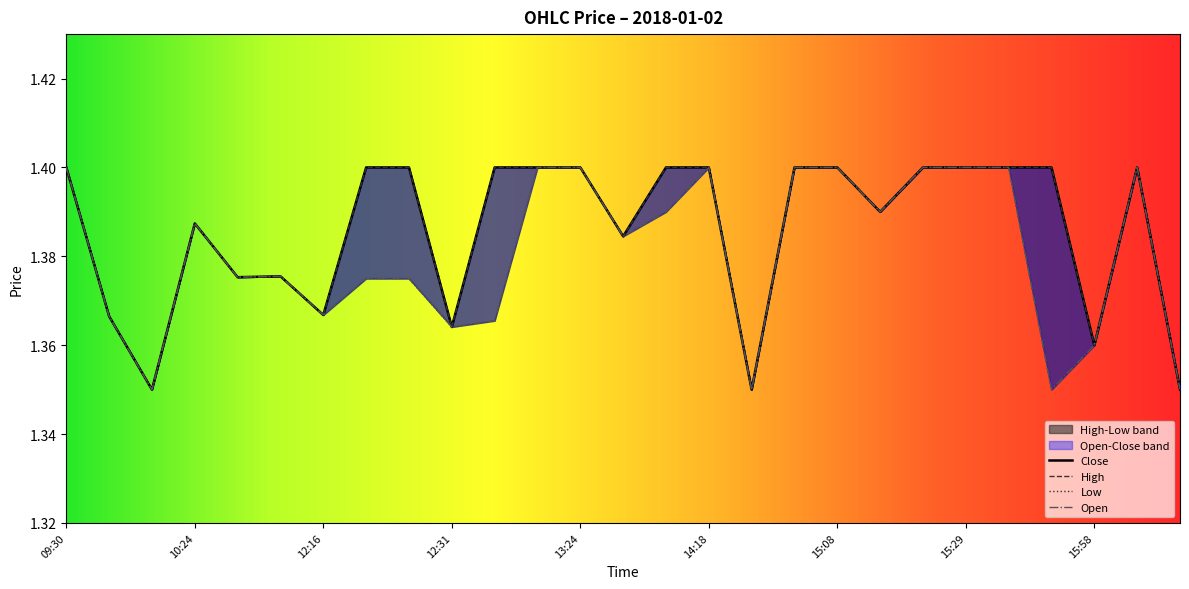

Is the value of High at 15:58 greater than the value of Close at 15:15?

No